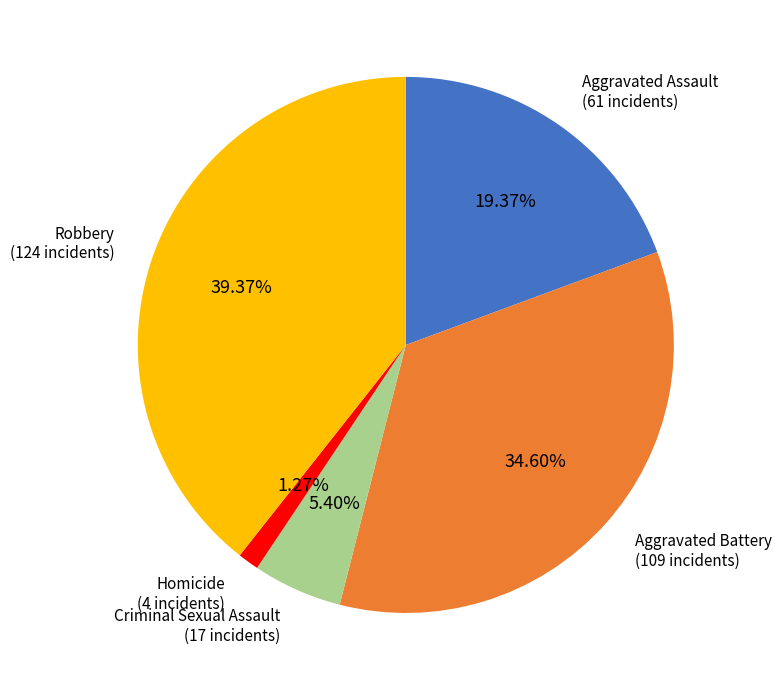

What percentage is the Homicide slice, to the nearest percent?

1%